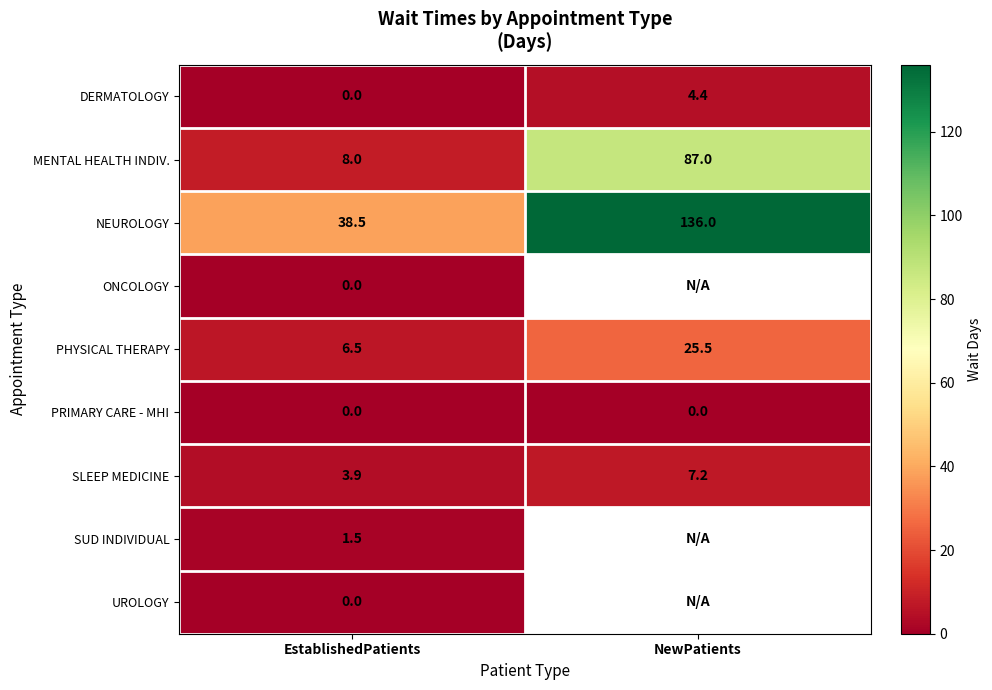

What is the total value across all series at EstablishedPatients?

58.4